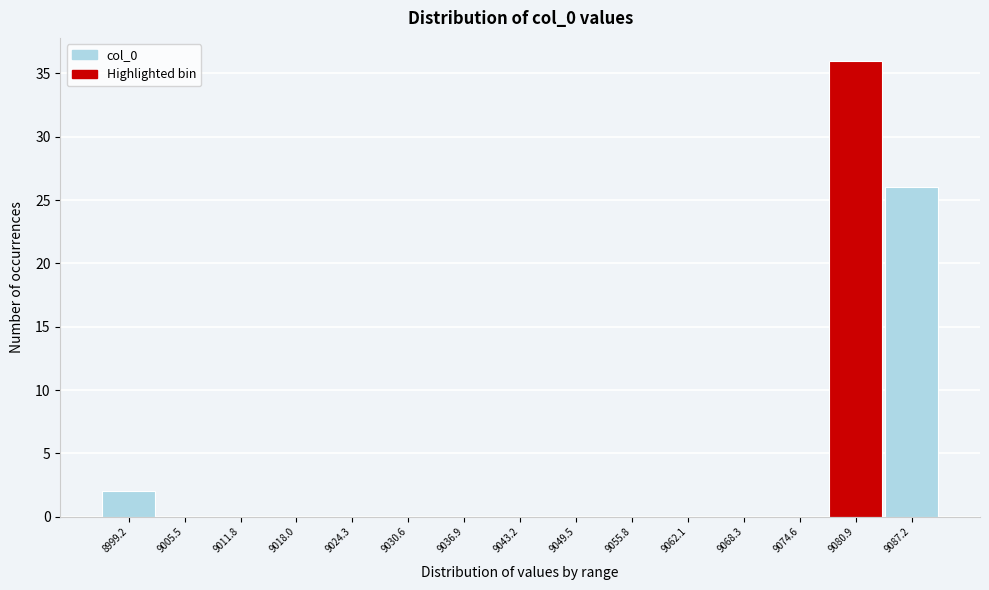

Reading left to right, transcribe all the data shown in this chart.

8999.2=2	9005.5=0	9011.8=0	9018.0=0	9024.3=0	9030.6=0	9036.9=0	9043.2=0	9049.5=0	9055.8=0	9062.1=0	9068.3=0	9074.6=0	9080.9=36	9087.2=26